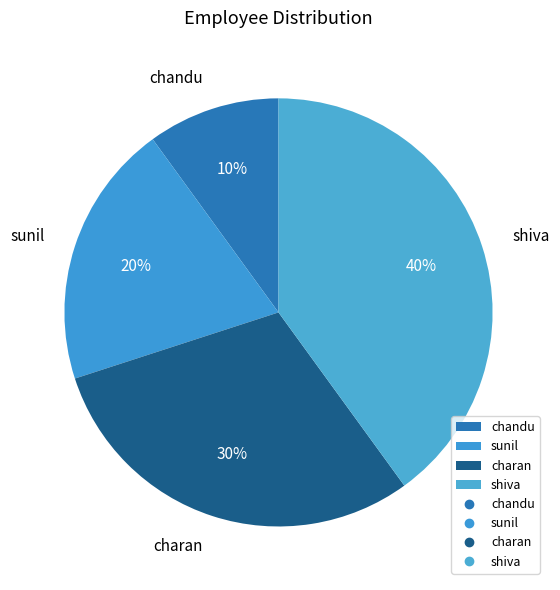

Combined, do shiva and sunil account for over 50%?

Yes